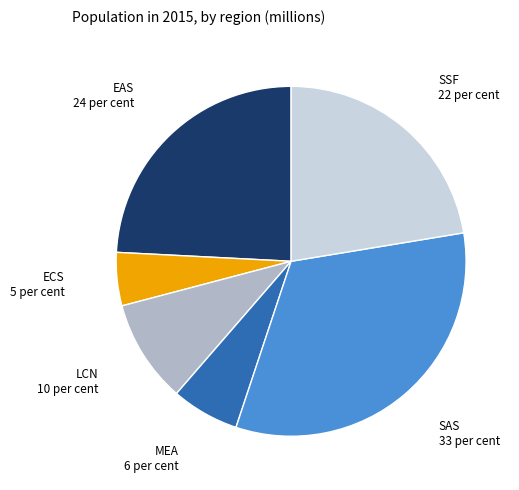

Does any single category account for the majority?

No